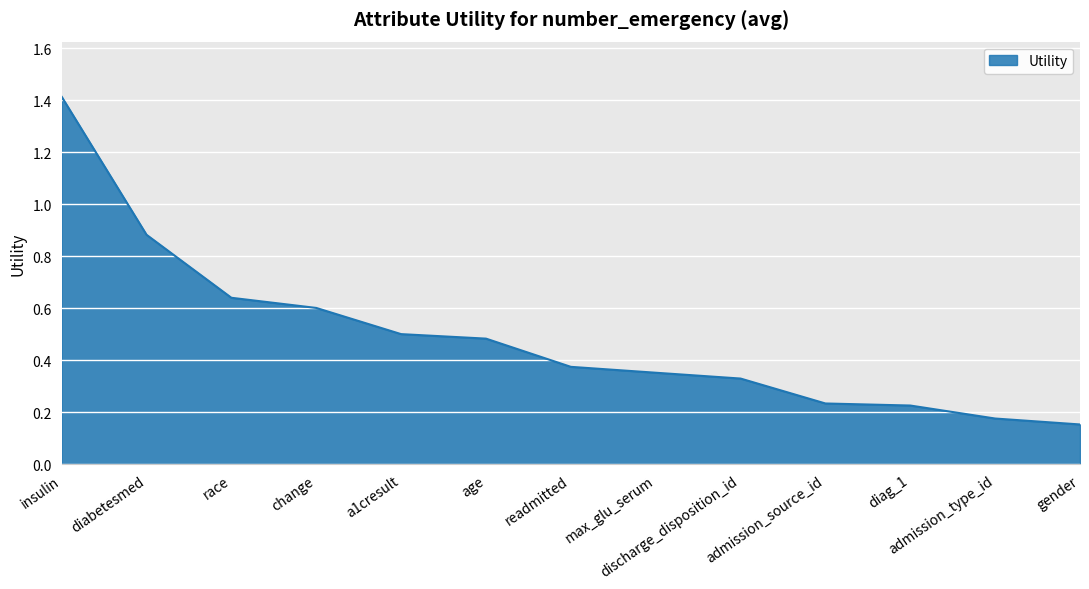

What is the greatest value displayed?

1.4